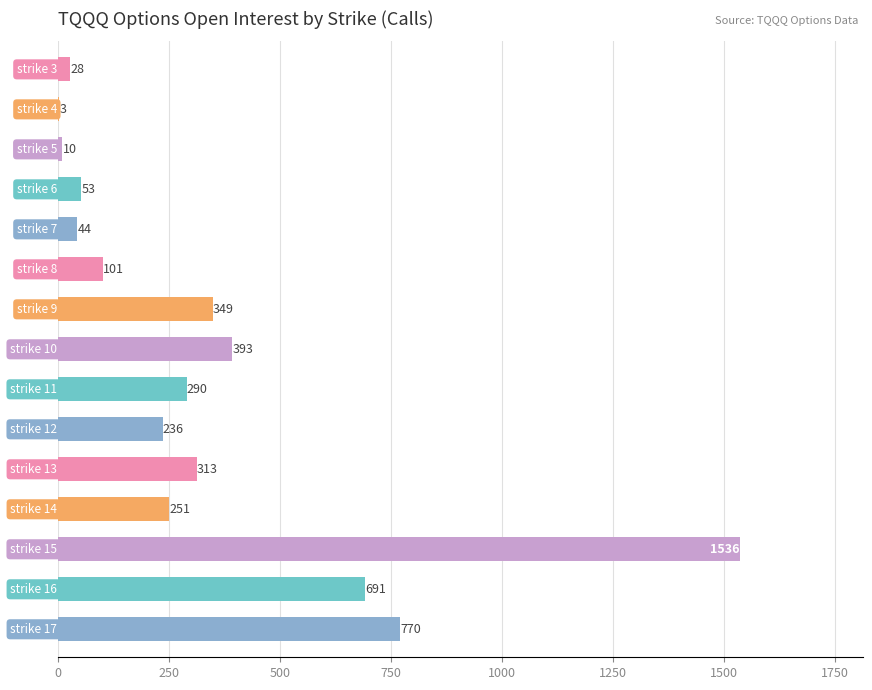

What is the sum of all values?

5068